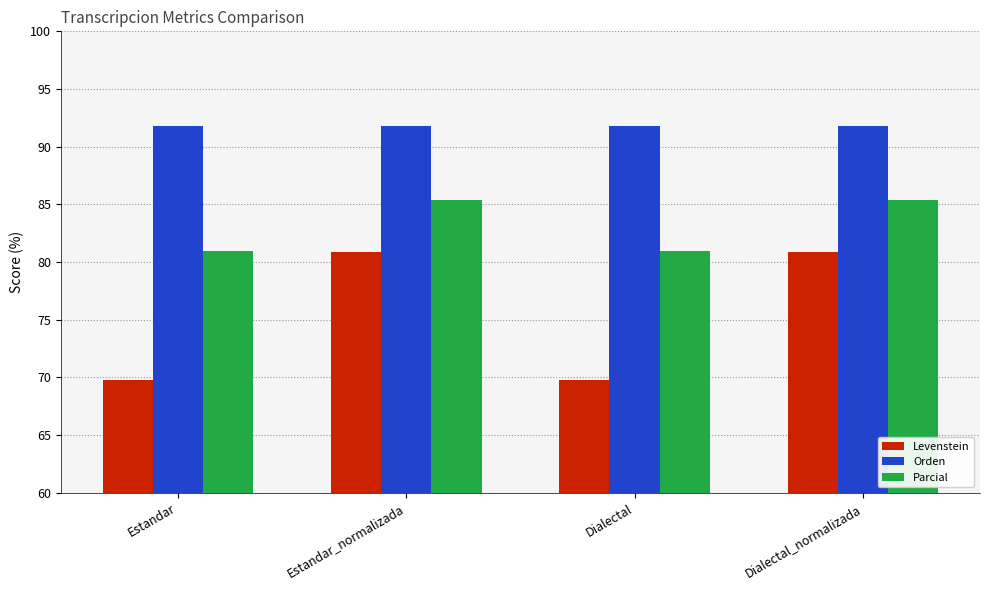

Rank the series by their average value, from lowest to highest.

Levenstein, Parcial, Orden